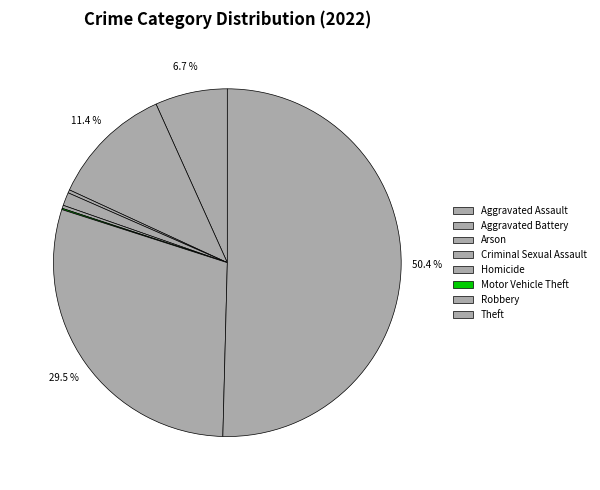

Approximately how many times larger is the value at Theft compared to Robbery?

1.7